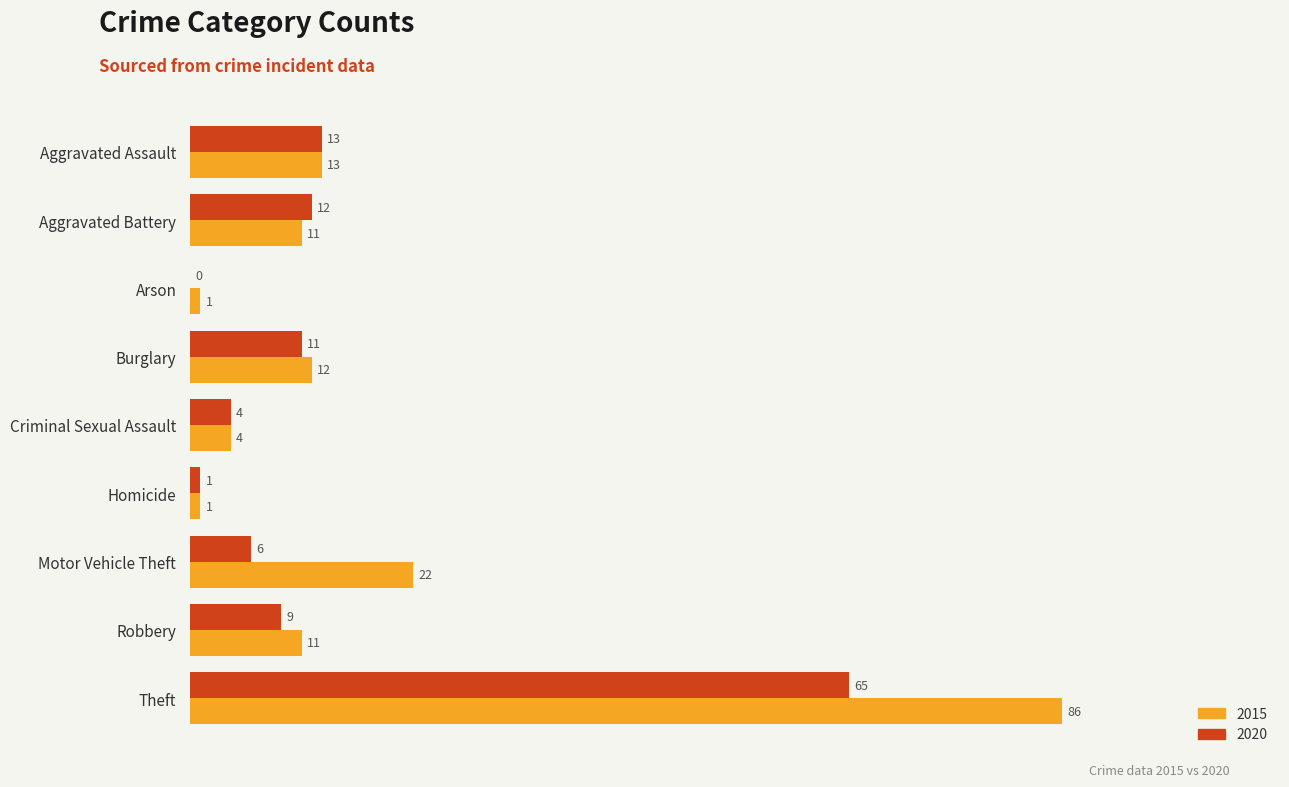

At which category does the chart reach its peak across all series?

Theft